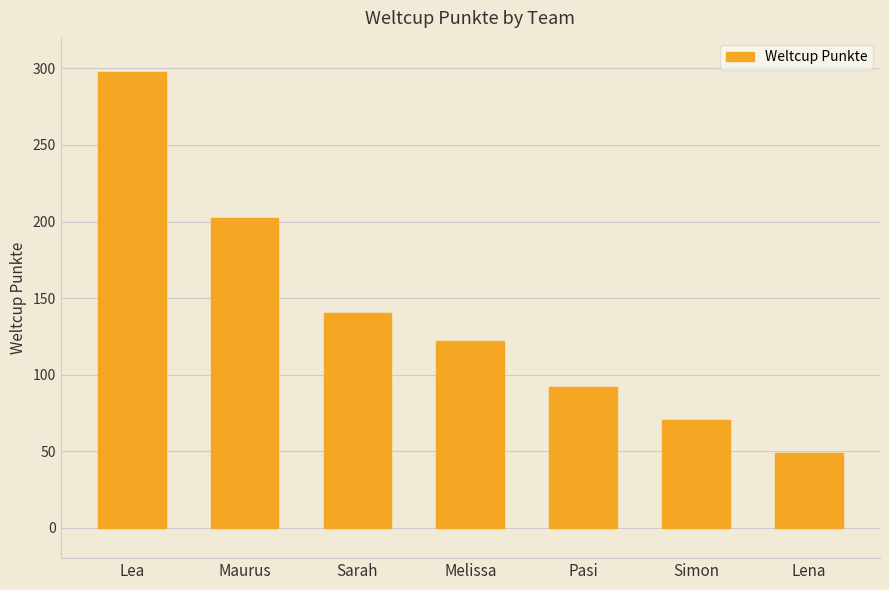

Reading left to right, transcribe all the data shown in this chart.

298	202	140	122	92	70	49